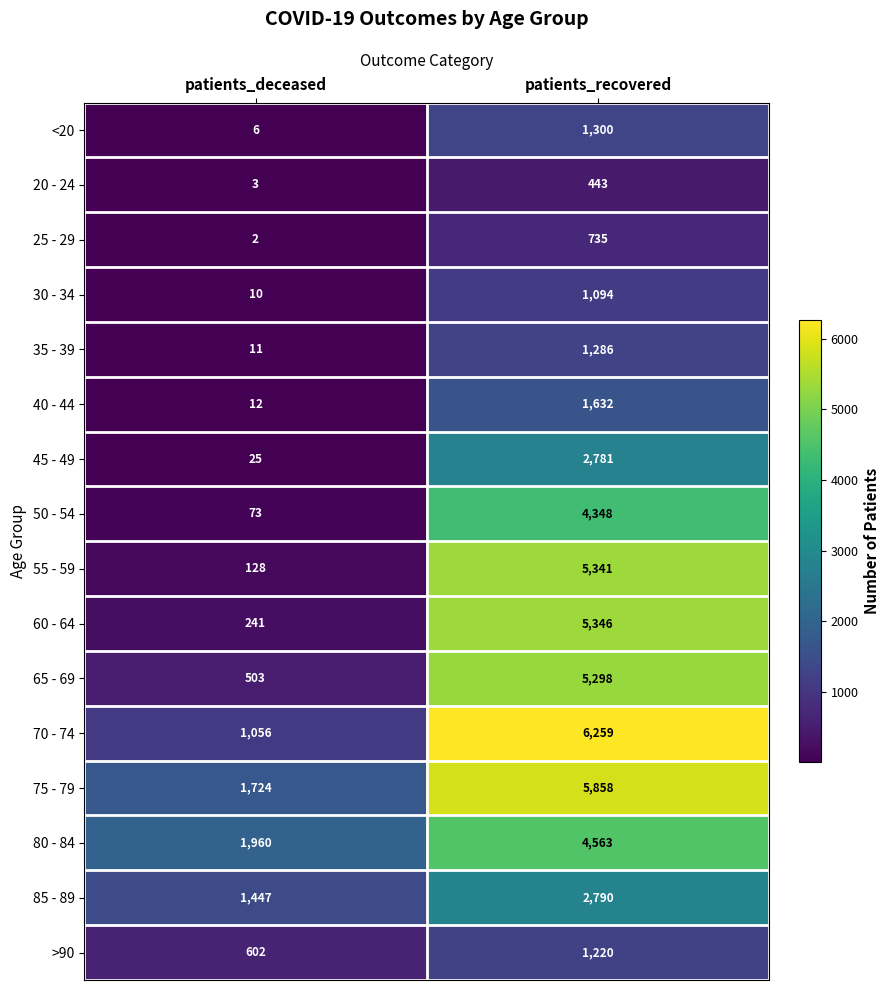

Between patients_deceased and patients_recovered, which series saw the biggest shift?

55 - 59